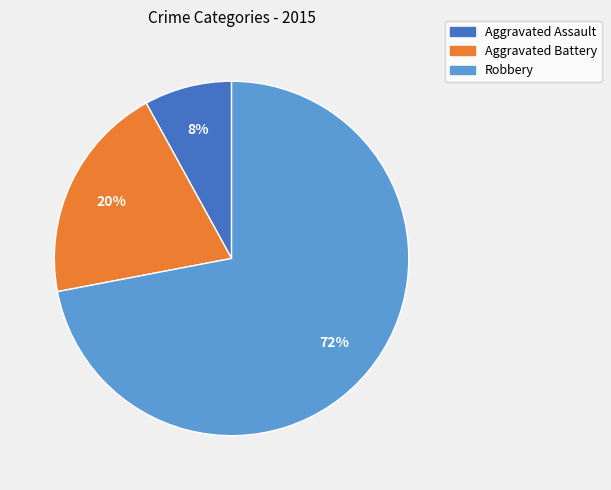

Is there a majority slice in this chart?

Yes